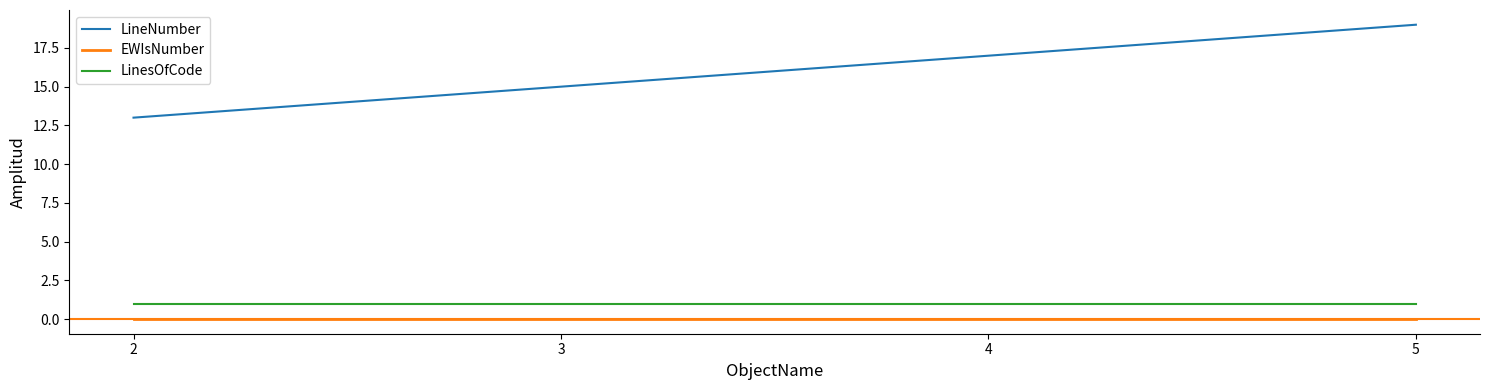

Reading left to right, list all the values displayed in this chart.

LineNumber: 13	15	17	19
EWIsNumber: 0	0	0	0
LinesOfCode: 1	1	1	1